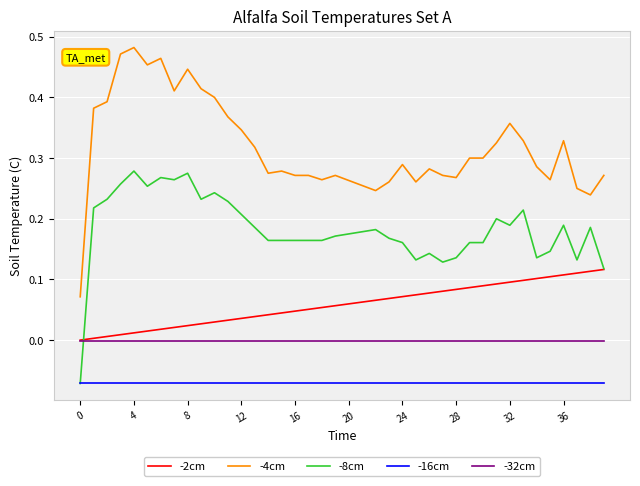

True or false: -16cm and -32cm cross at least once.

False